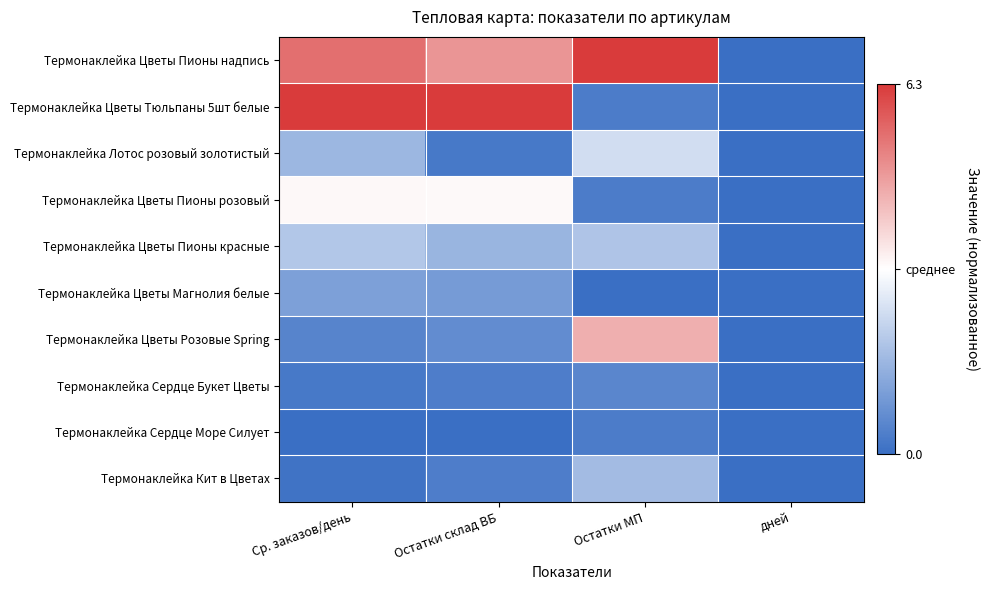

Reading left to right, list all the values displayed in this chart.

Термонаклейка Цветы Пионы надпись: Ср. заказов/день=0.7	Остатки склад ВБ=0.5	Остатки МП=1.0	дней=-1.0
Термонаклейка Цветы Тюльпаны 5шт белые: Ср. заказов/день=1.0	Остатки склад ВБ=1.0	Остатки МП=-0.9	дней=-1.0
Термонаклейка Лотос розовый золотистый: Ср. заказов/день=-0.5	Остатки склад ВБ=-0.9	Остатки МП=-0.2	дней=-1.0
Термонаклейка Цветы Пионы розовый: Ср. заказов/день=0.0	Остатки склад ВБ=0.0	Остатки МП=-0.9	дней=-1.0
Термонаклейка Цветы Пионы красные: Ср. заказов/день=-0.4	Остатки склад ВБ=-0.5	Остатки МП=-0.4	дней=-1.0
Термонаклейка Цветы Магнолия белые: Ср. заказов/день=-0.7	Остатки склад ВБ=-0.7	Остатки МП=-1.0	дней=-1.0
Термонаклейка Цветы Розовые Spring: Ср. заказов/день=-0.8	Остатки склад ВБ=-0.8	Остатки МП=0.4	дней=-1.0
Термонаклейка Сердце Букет Цветы: Ср. заказов/день=-0.9	Остатки склад ВБ=-0.9	Остатки МП=-0.8	дней=-1.0
Термонаклейка Сердце Море Силует: Ср. заказов/день=-1.0	Остатки склад ВБ=-1.0	Остатки МП=-0.9	дней=-1.0
Термонаклейка Кит в Цветах: Ср. заказов/день=-1.0	Остатки склад ВБ=-0.9	Остатки МП=-0.5	дней=-1.0